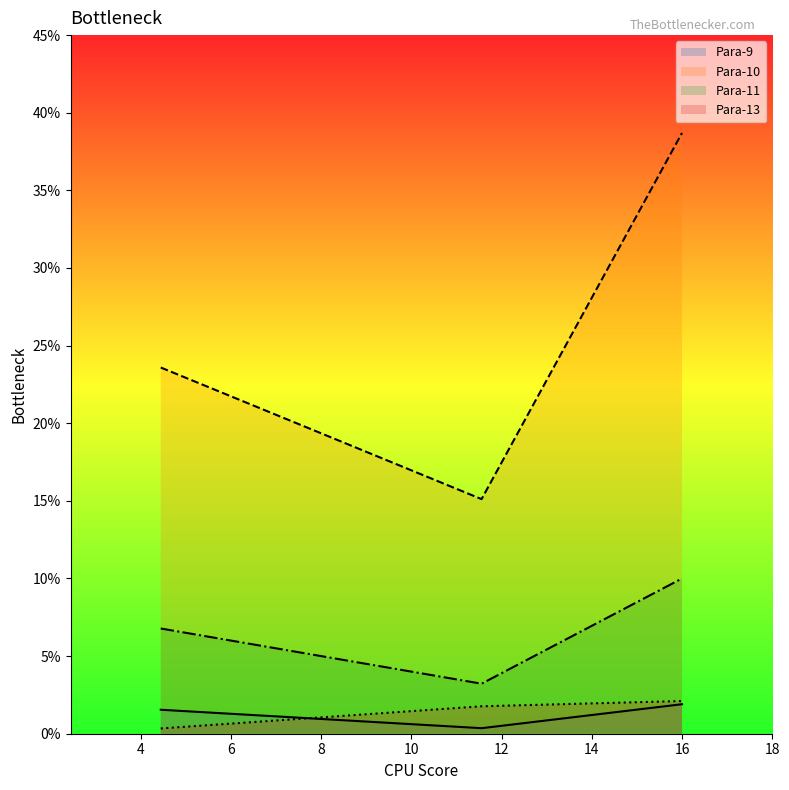

The value of Para-10 at 4.444 is 23.6. True or false?

True